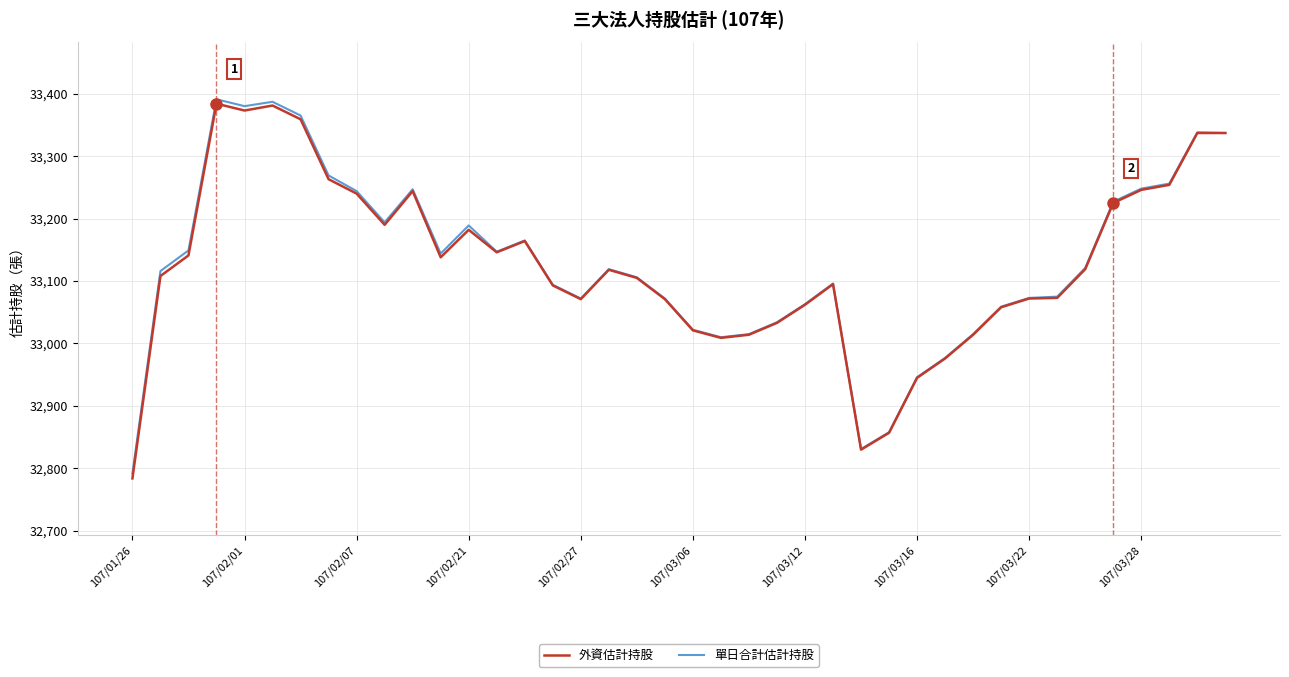

What is the minimum value shown in the chart?

32784